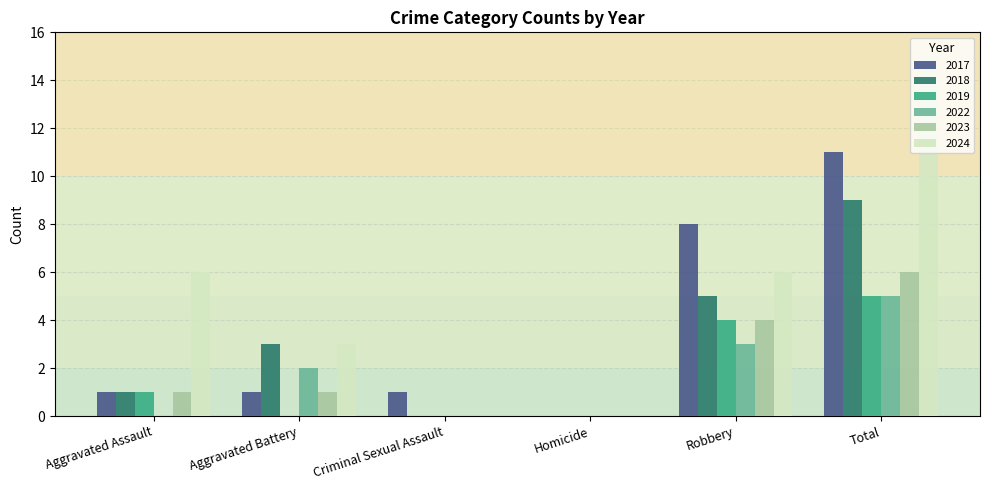

Which series changed the most between Criminal Sexual Assault and Total?

2024